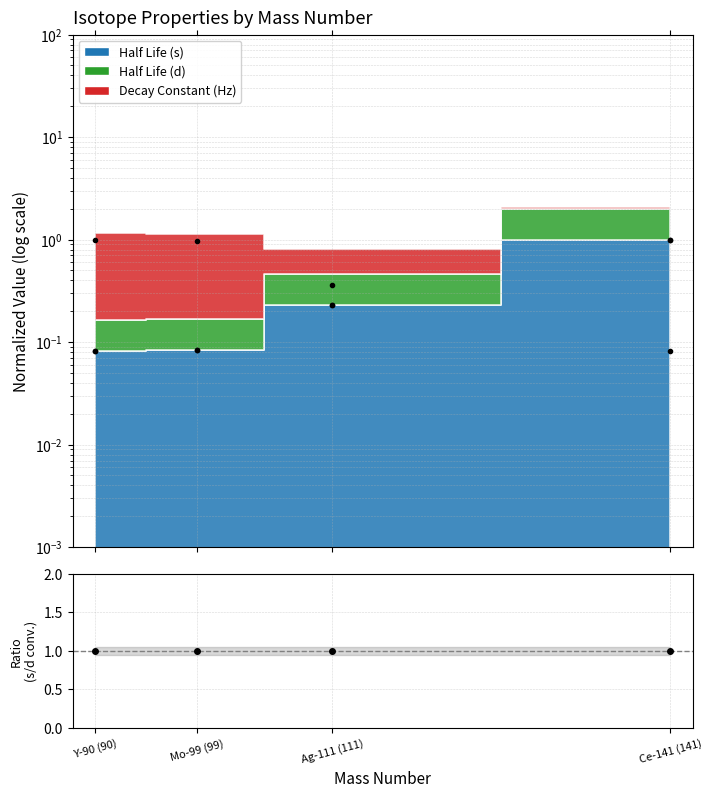

What is the approximate value of HL(s→d) / HL(d) at Mo-99 (99)?

1.0